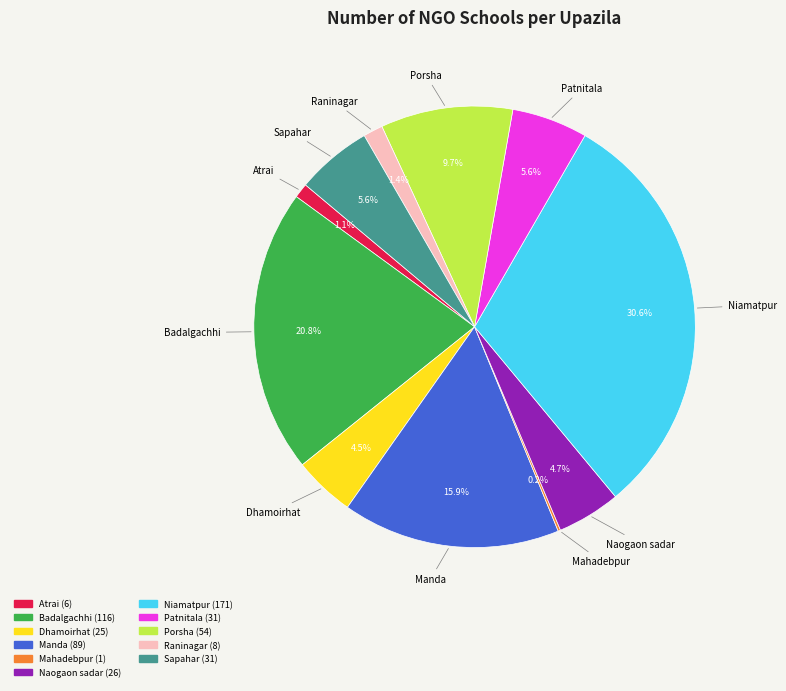

What percentage is NOT represented by Sapahar?

94.4%